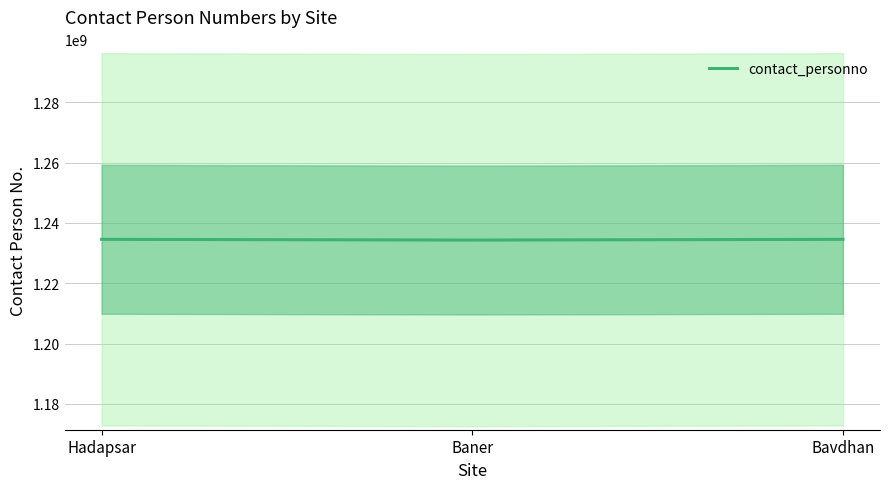

Reading left to right, transcribe all the data shown in this chart.

Hadapsar=1234567890	Baner=1234321233	Bavdhan=1234567893